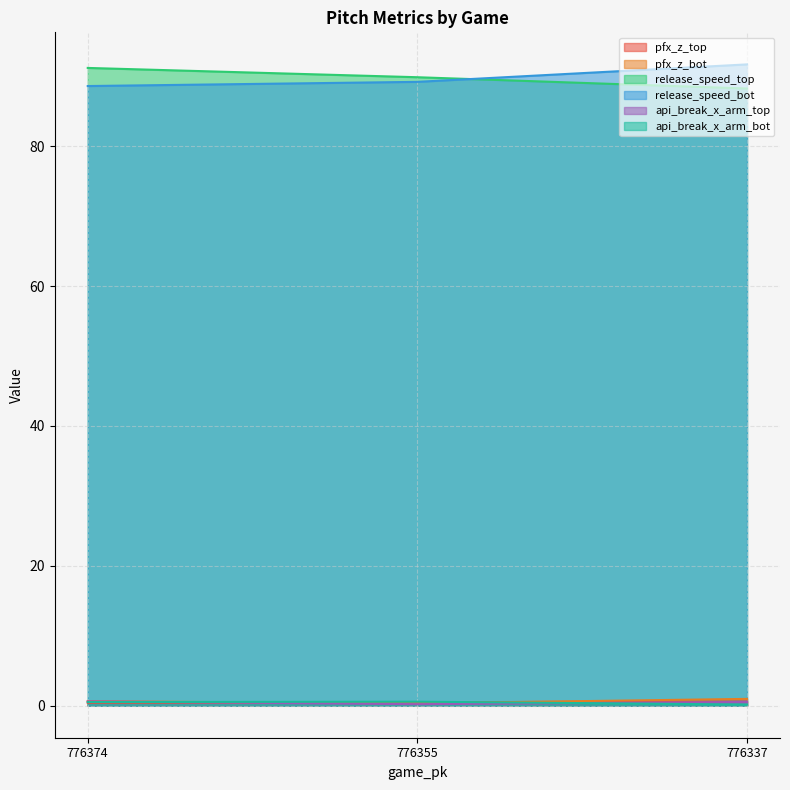

At which label is pfx_z_top closest to 0?

776374